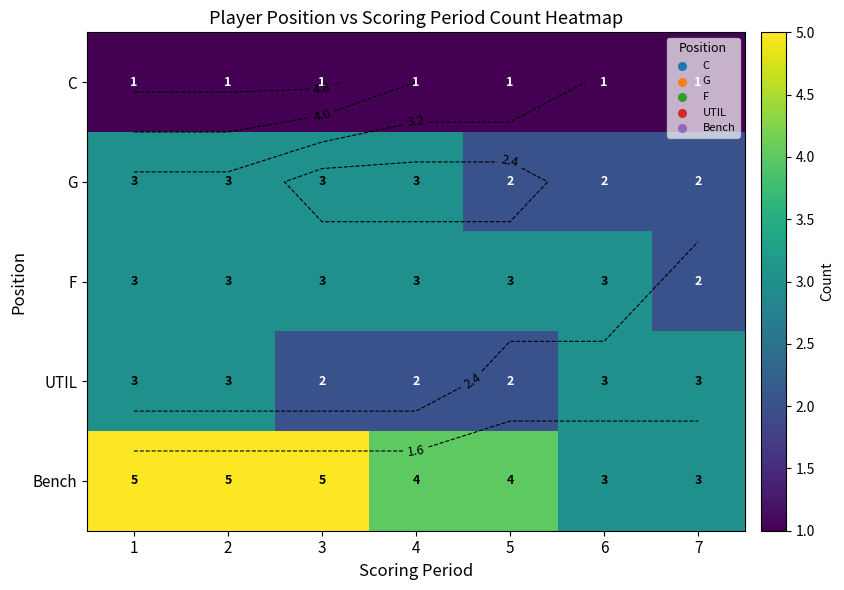

What is the difference between the maximum and minimum values in the G series?

1